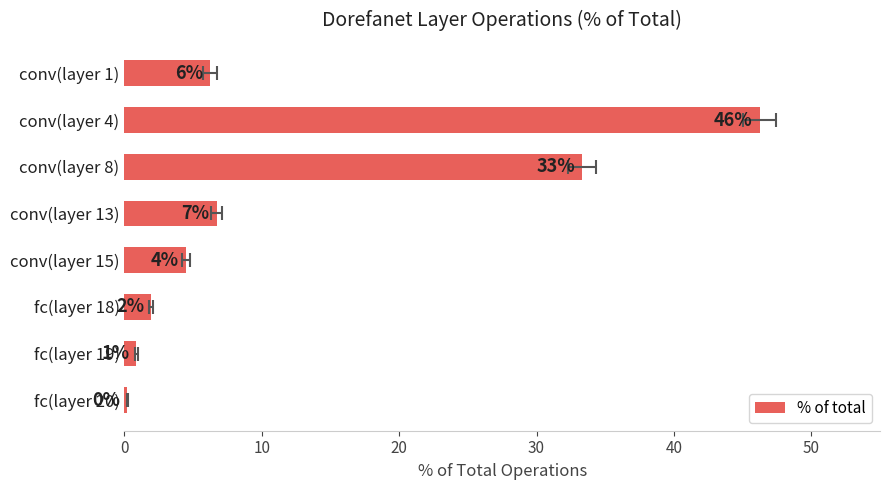

What is the change in value from conv(layer 4) to conv(layer 8)?

-12.9